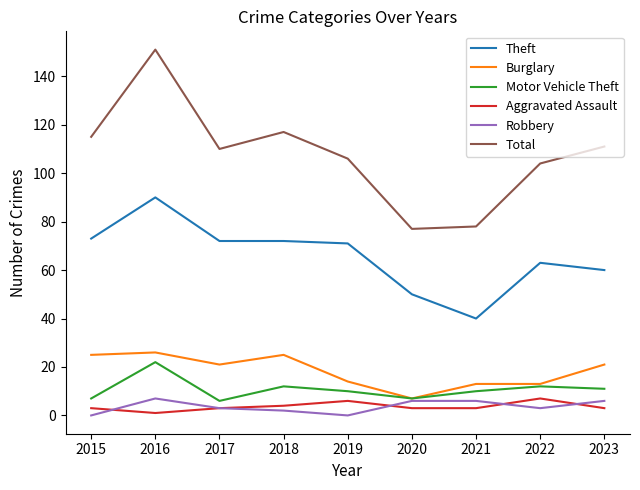

Is the value of Total at 2022 greater than the value of Motor Vehicle Theft at 2021?

Yes